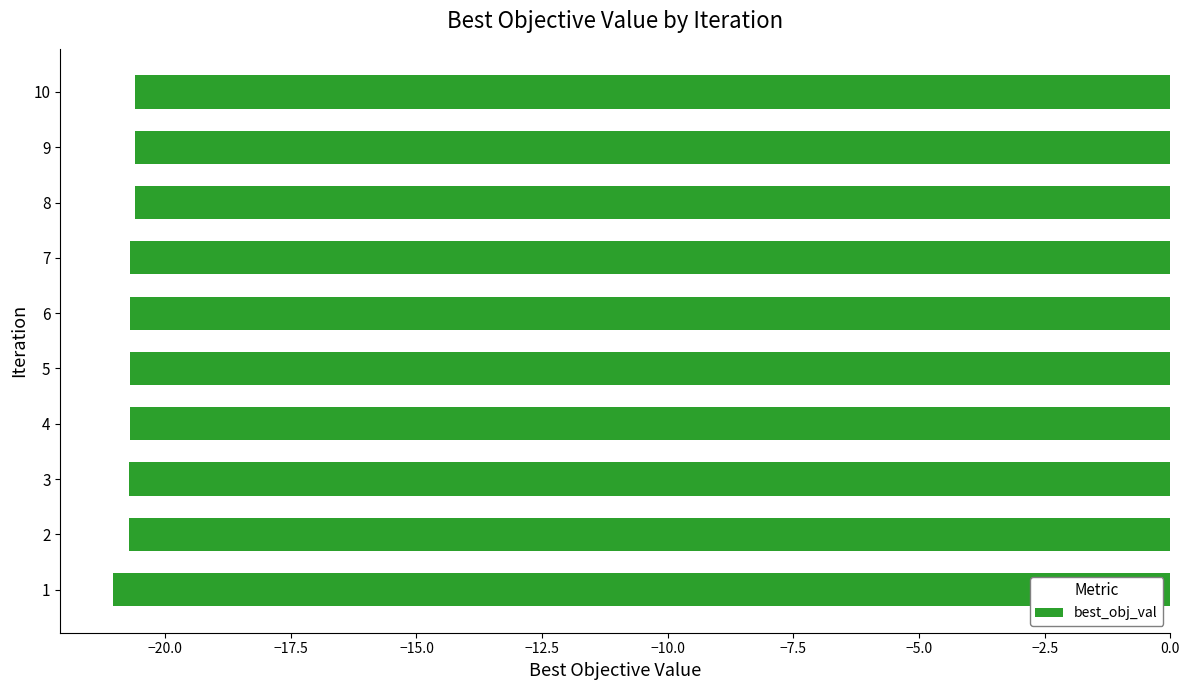

The chart shows a value of -20.6 at 10. True or false?

True